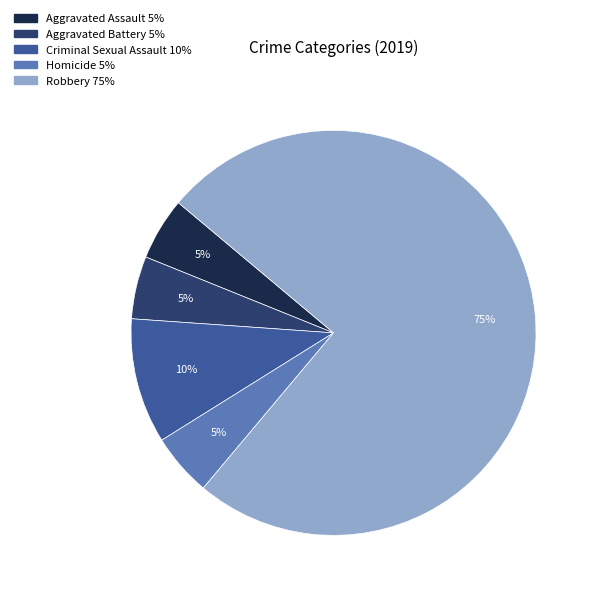

Is it true that Criminal Sexual Assault is 10% of the pie?

True